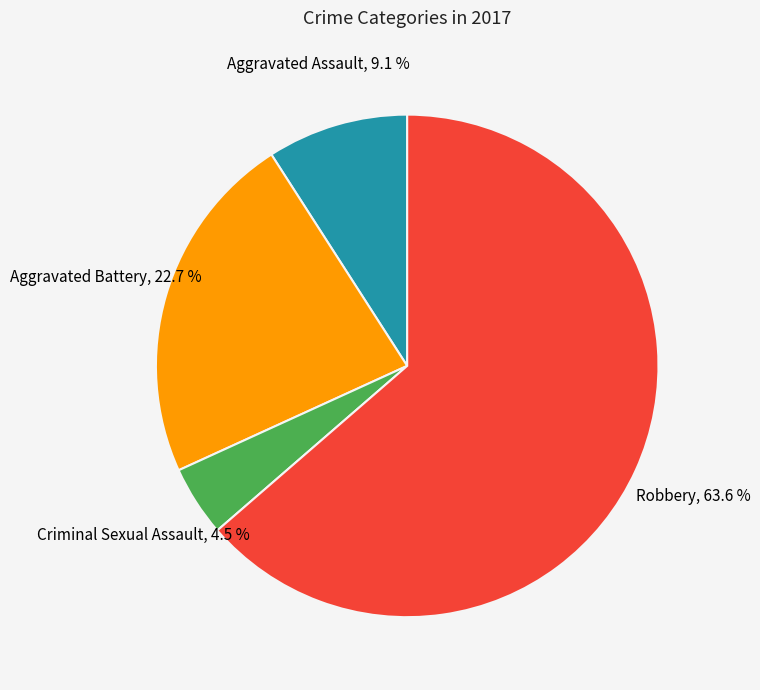

The Aggravated Battery slice represents 23% of the pie. True or false?

True